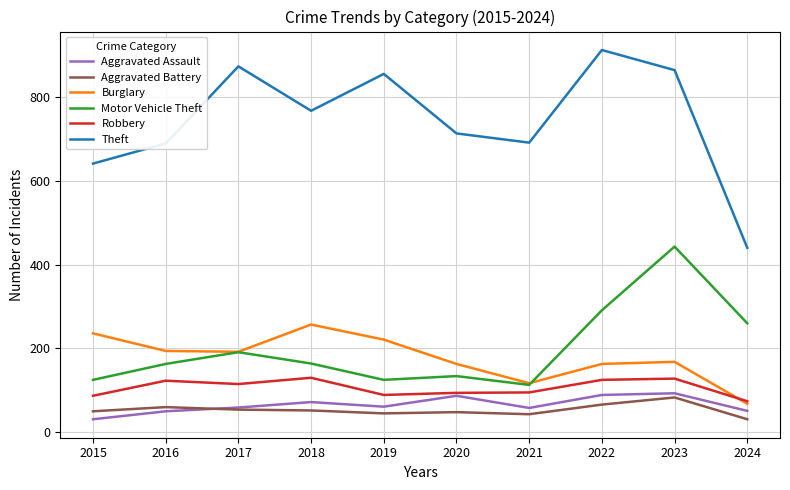

Which series has the largest total across all categories?

Theft